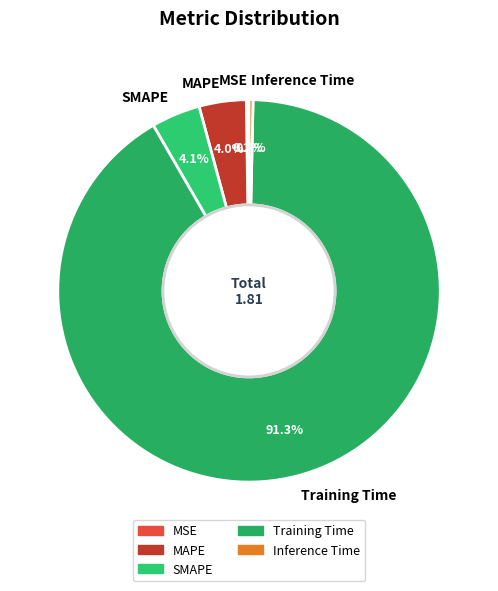

Combined, do MAPE and SMAPE account for over 50%?

No